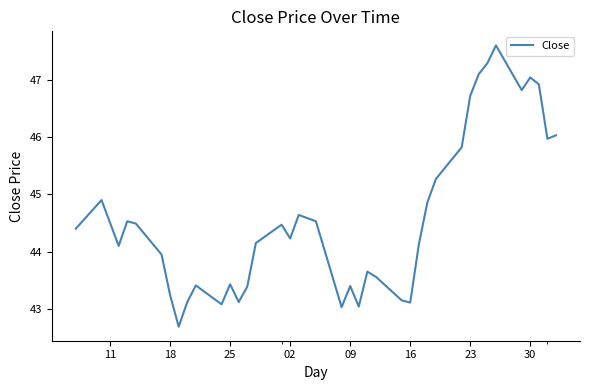

What is the difference between the maximum and minimum values?

4.9